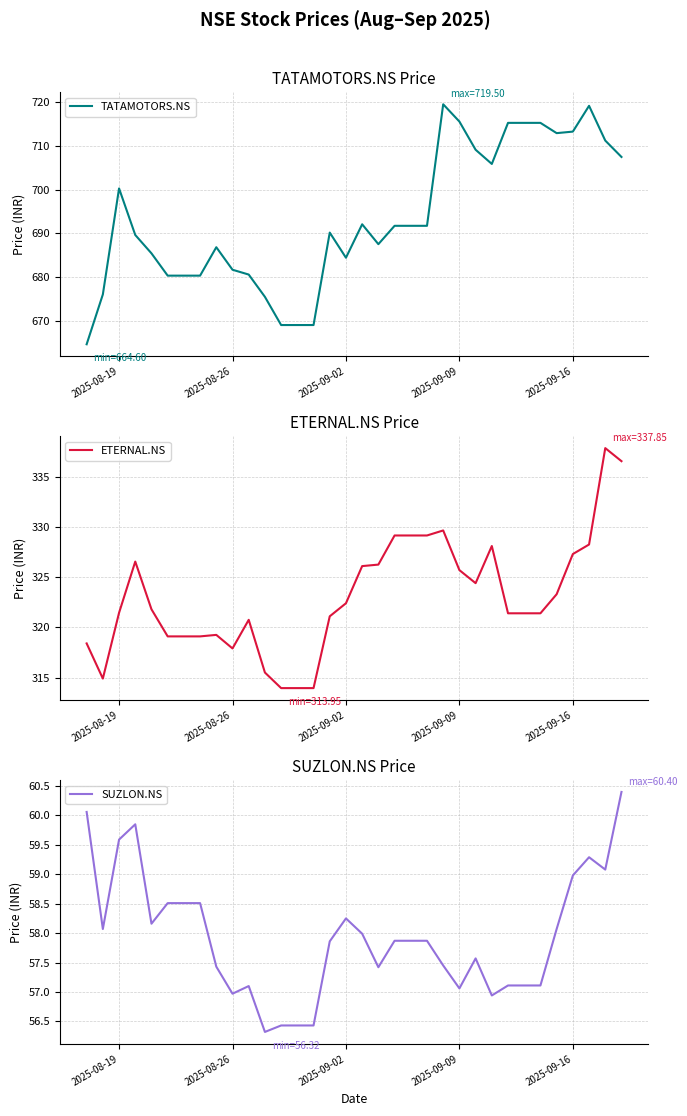

What is the minimum value for TATAMOTORS.NS?

664.6